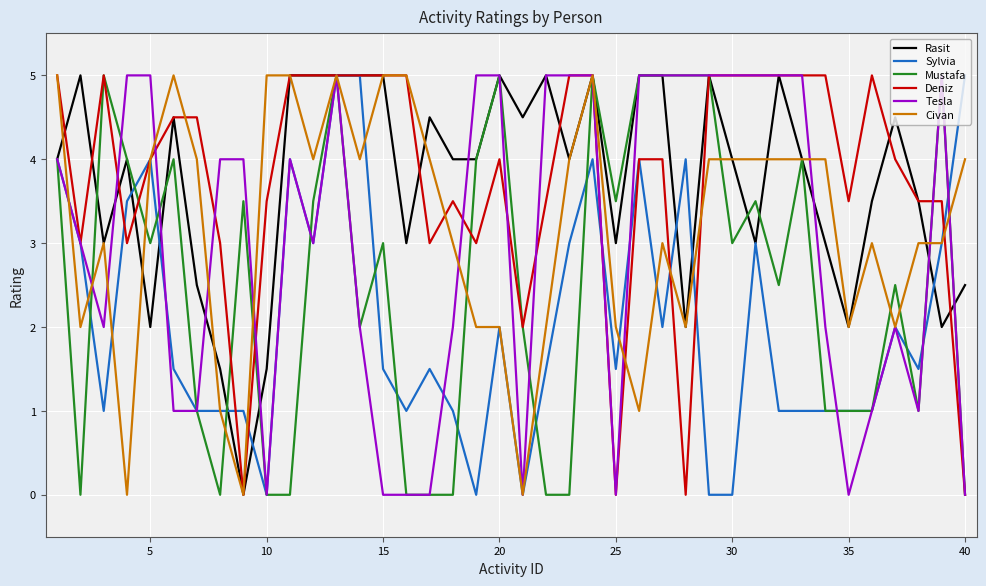

What is the maximum value shown in the chart?

5.0